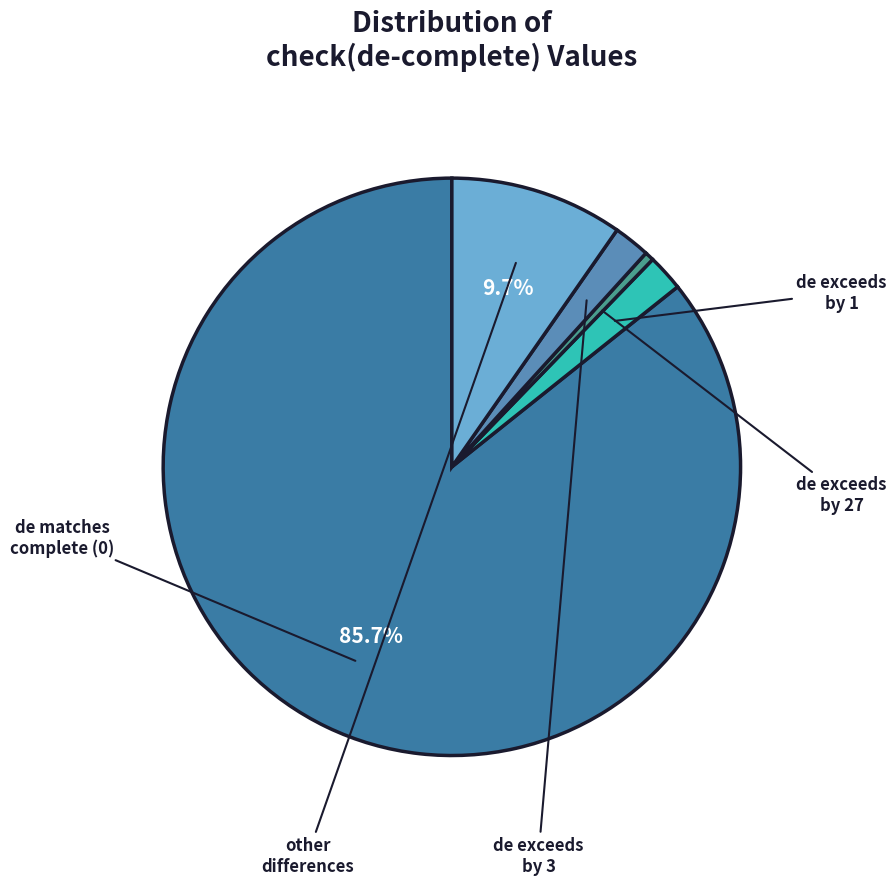

Does any single category account for the majority?

Yes